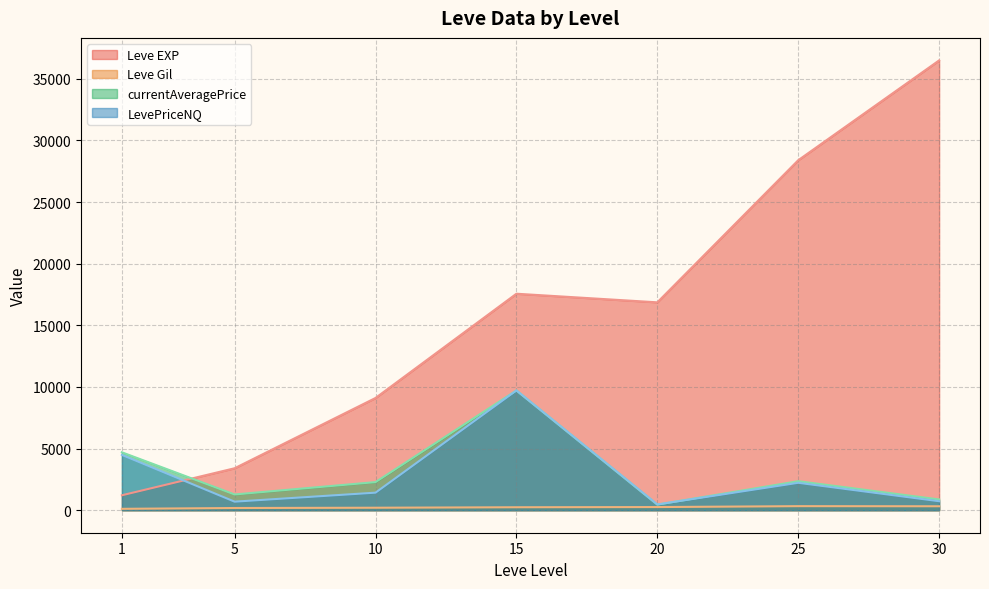

What is the greatest value displayed?

36492.5